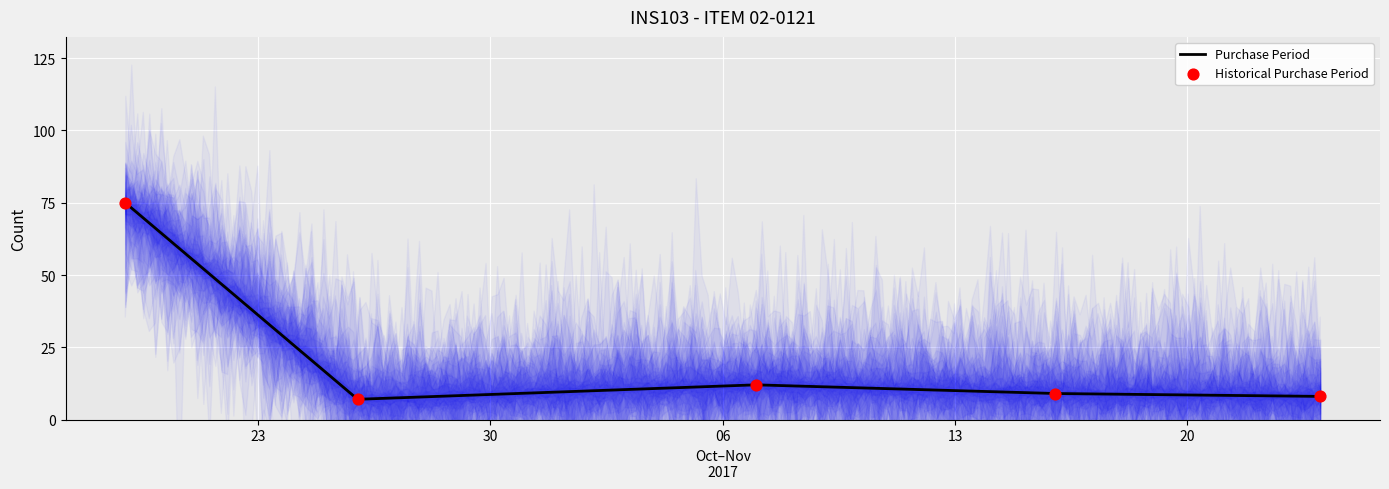

What is the ratio of the value at 2017-11-07 to the value at 2017-10-19?

0.2